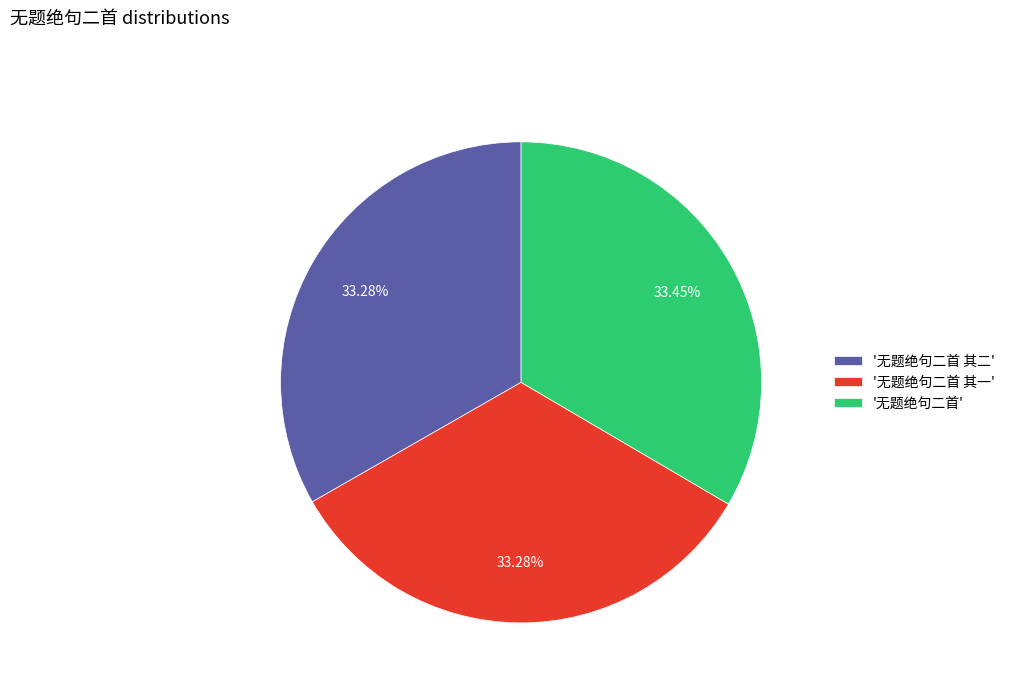

Approximately how many times larger is the value at '无题绝句二首 其二' compared to '无题绝句二首 其一'?

1.0